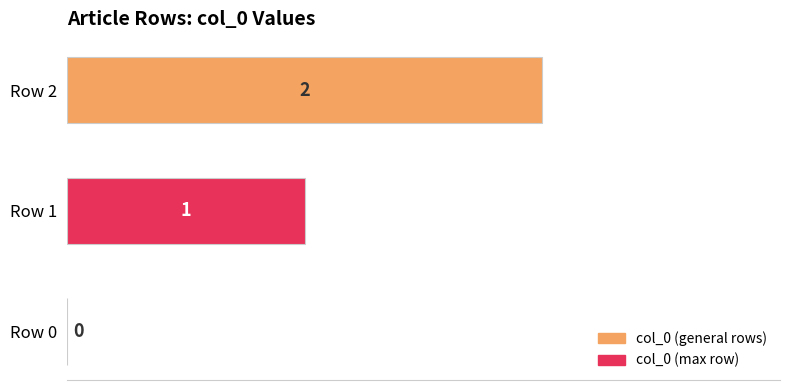

Between Row 1 and Row 0, which is larger?

Row 1